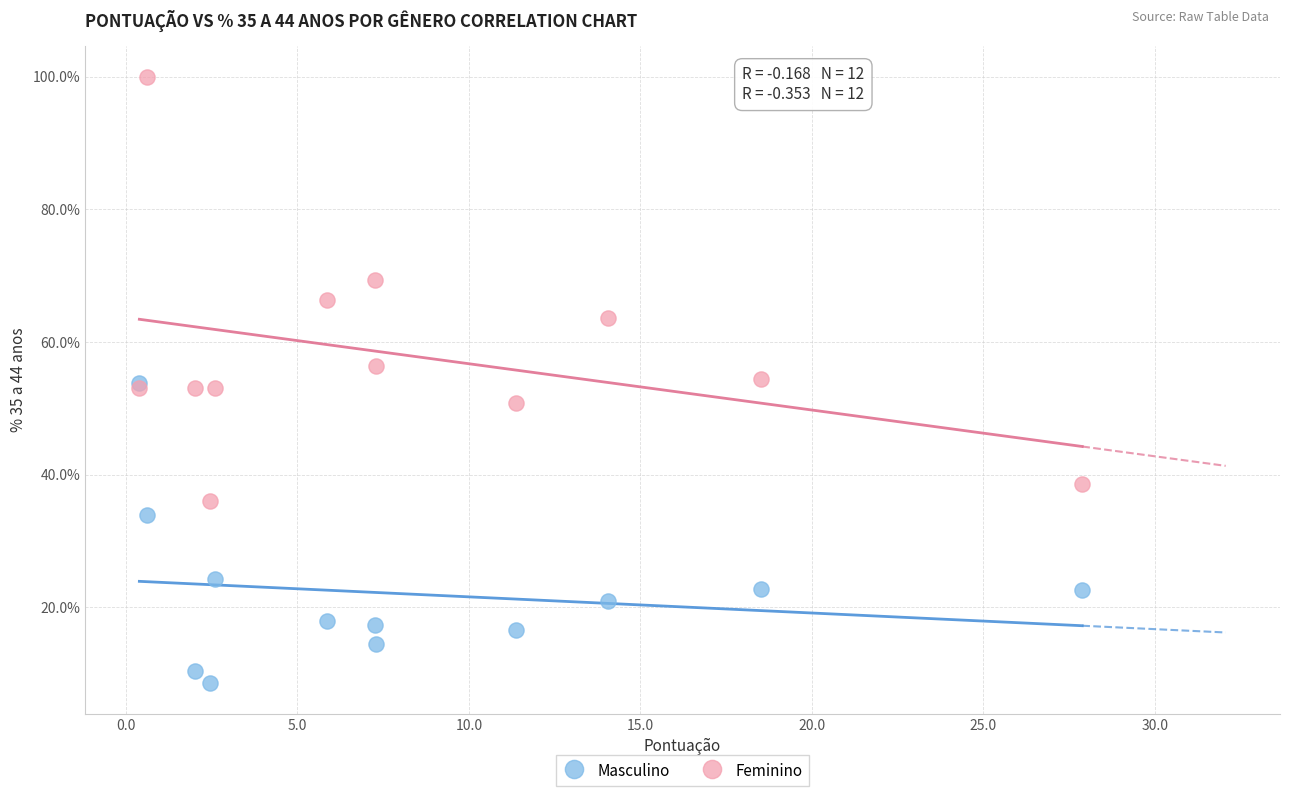

In the Masculino series, what Y value is closest to 31?

33.9